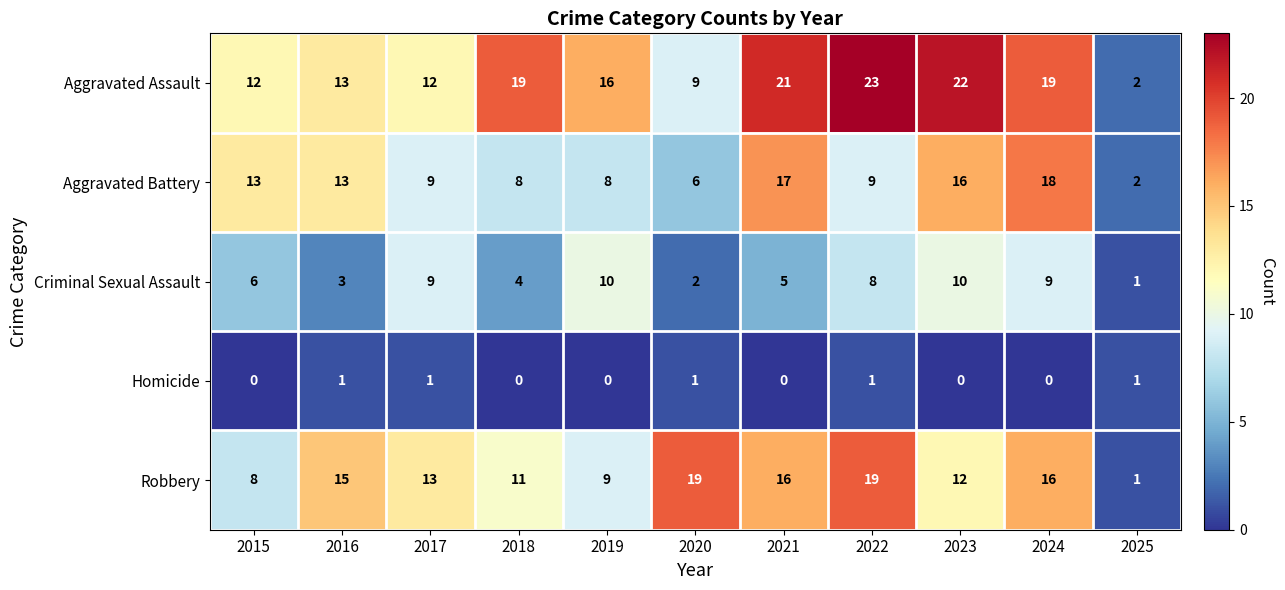

What is the total value across all series at 2024?

62